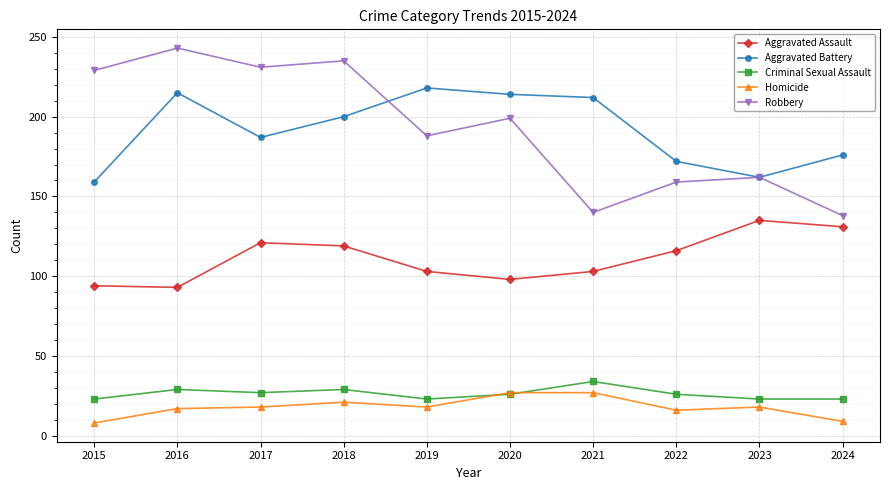

How many values in the Aggravated Assault series are below 116?

5